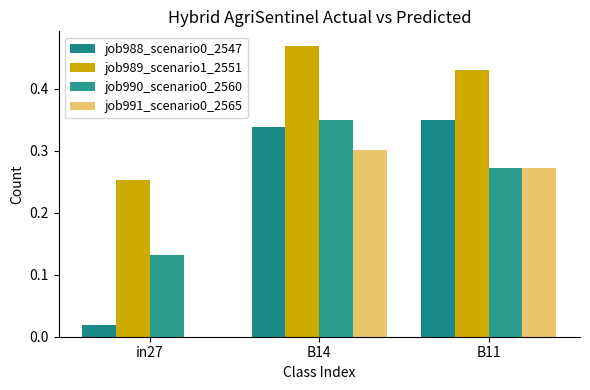

How many categories are shown in the chart?

3